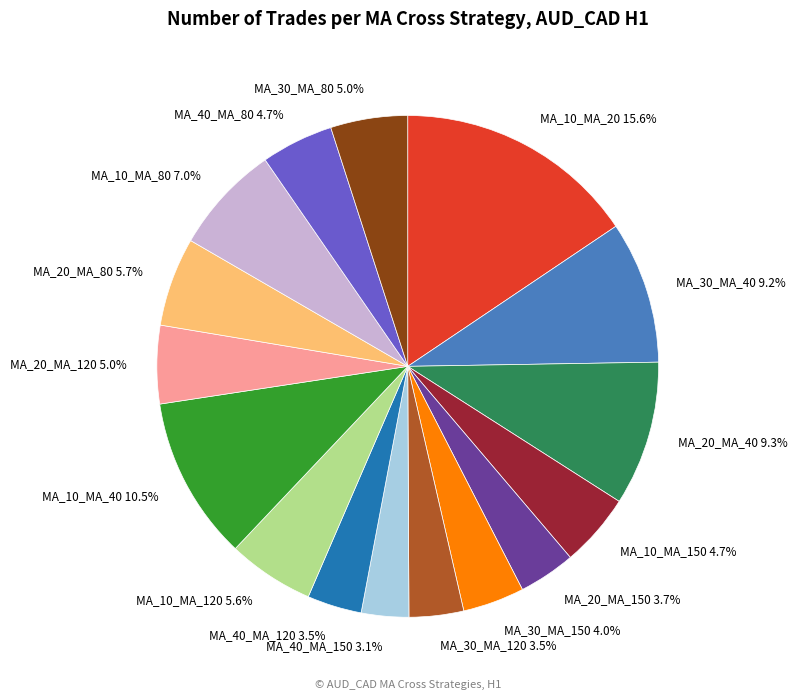

What is the largest slice in the pie chart?

MA_10_MA_20